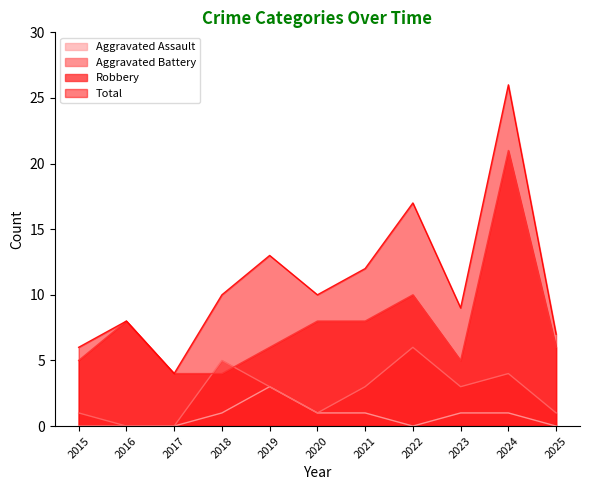

At 2025, list the series in order from largest to smallest.

Total, Robbery, Aggravated Battery, Aggravated Assault